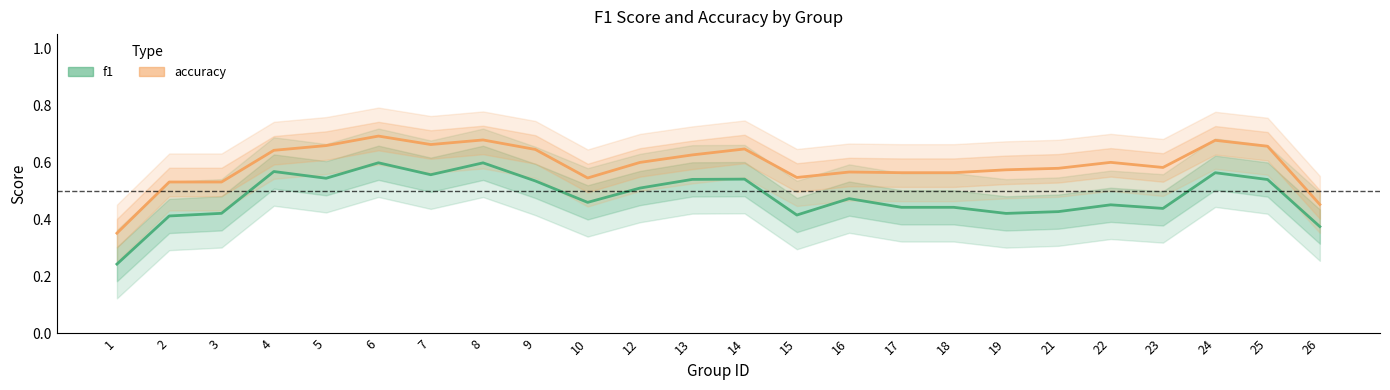

How many data points does each series have?

24